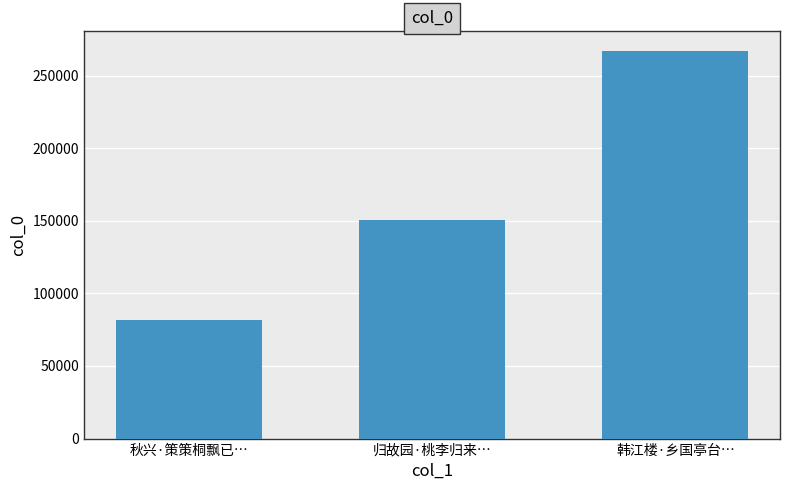

What is the ratio of the value at 归故园·桃李归来… to the value at 韩江楼·乡国亭台…?

0.6